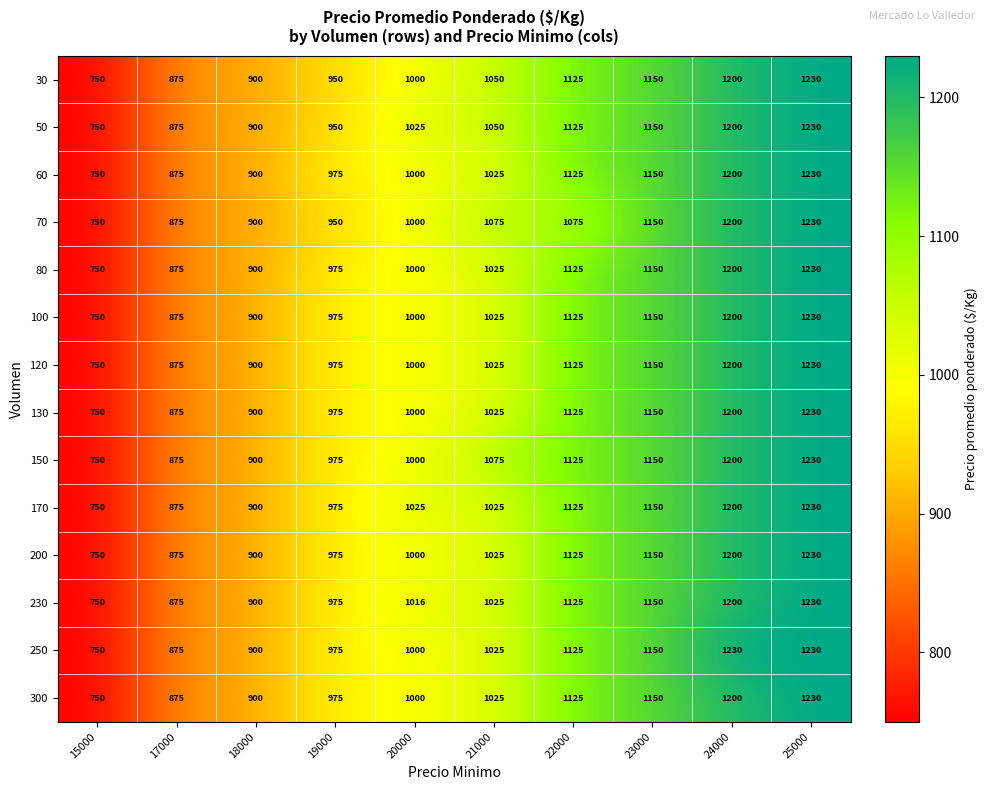

The 250 series shows 1319 at 18000. True or false?

False